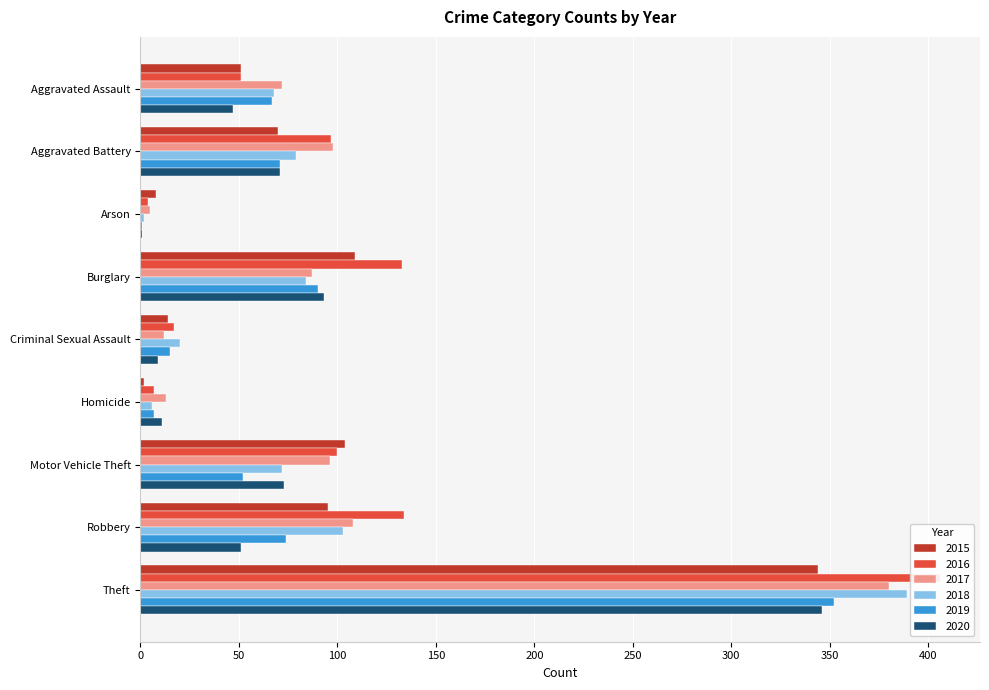

What is the average value of the 2018 series?

91